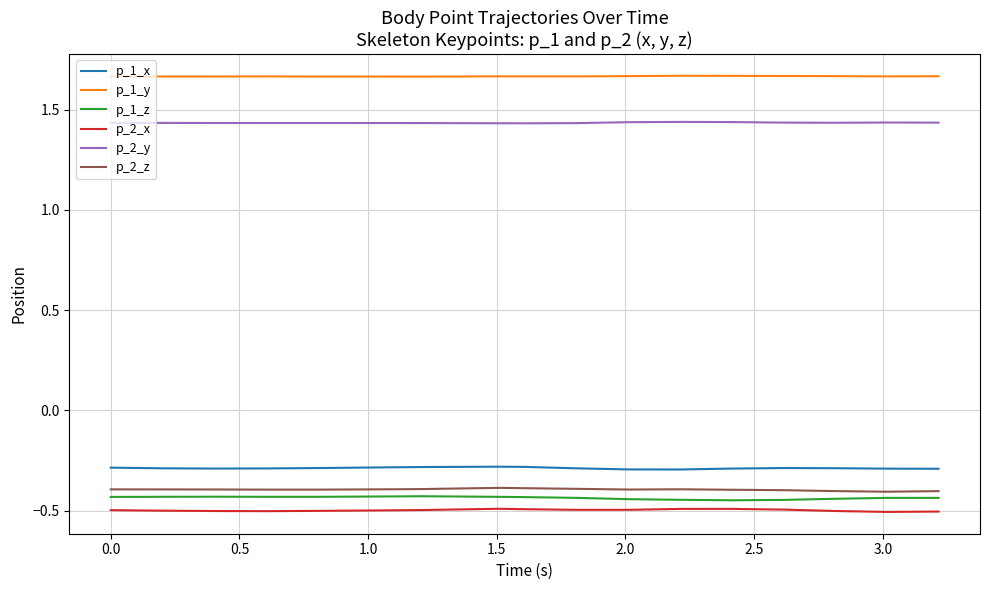

True or false: p_2_z and p_1_x intersect in this chart.

False